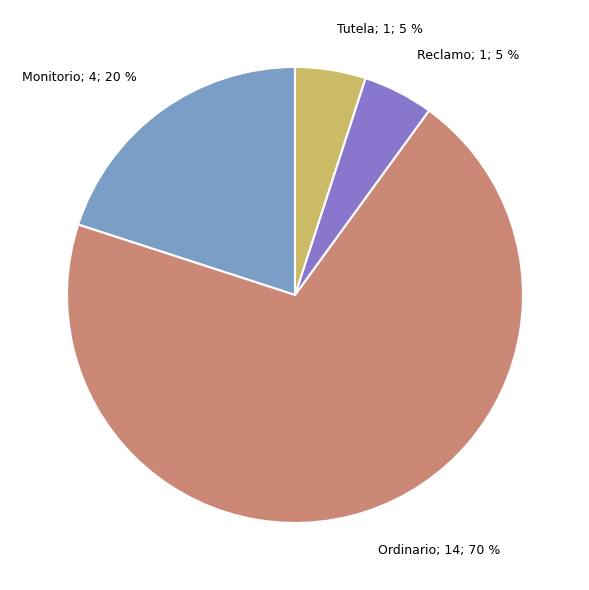

Is there a majority slice in this chart?

Yes